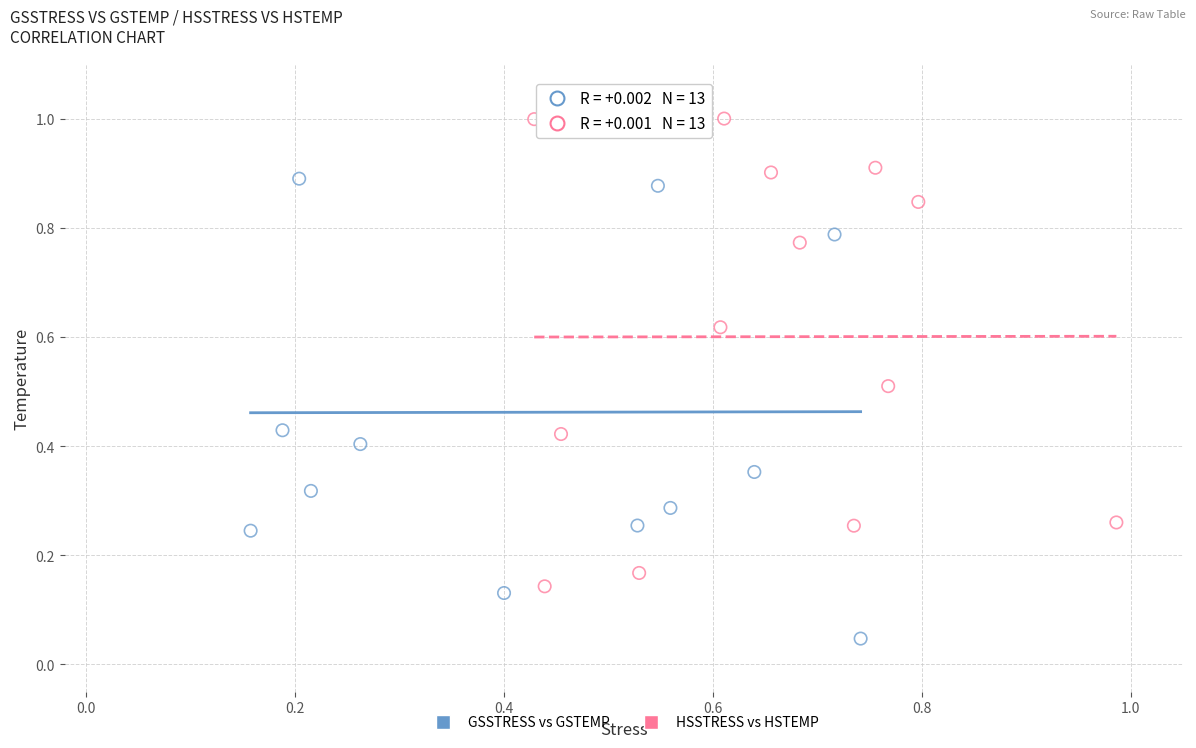

Which series reaches the minimum Y coordinate?

GSSTRESS vs GSTEMP